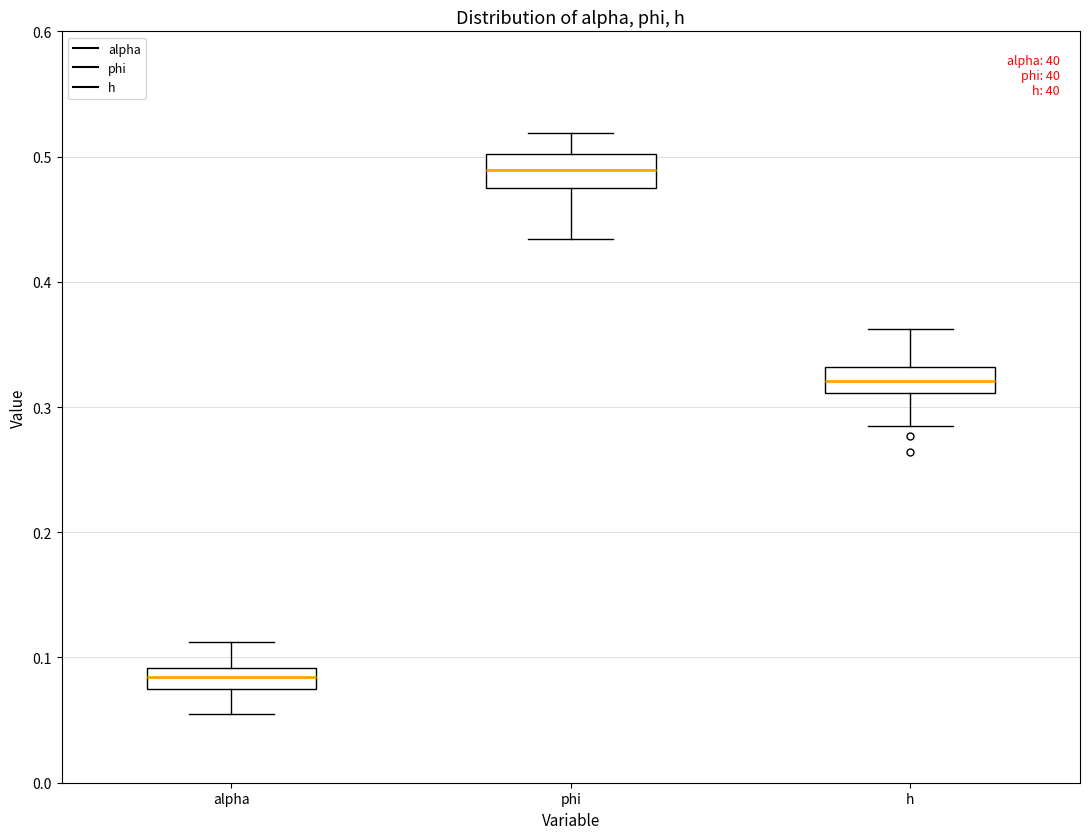

Where does the median line of the box for alpha sit on the y-axis? The values are not printed on the chart, so give them approximately, as read against the axis.

0.08